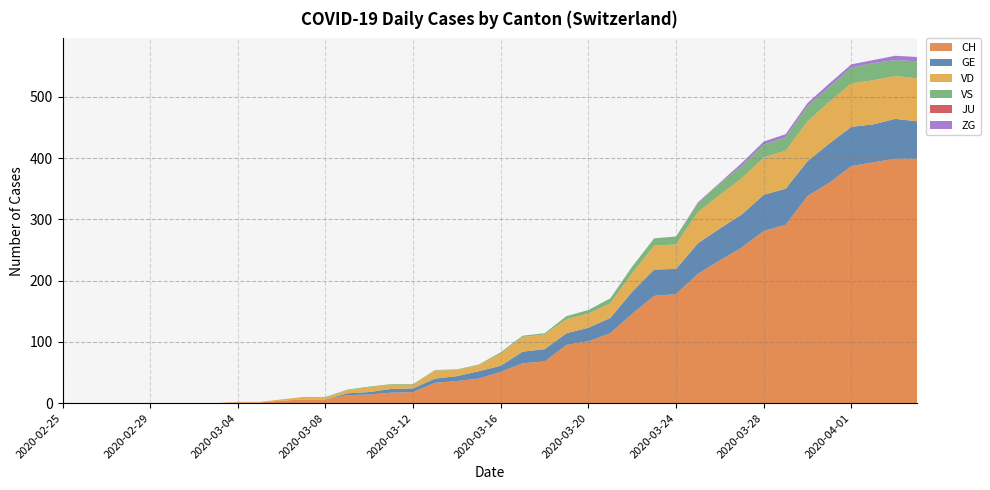

Reading left to right, transcribe all the data shown in this chart.

CH: 2020-02-25=0	2020-02-26=0	2020-02-27=0	2020-02-28=0	2020-02-29=0	2020-03-01=0	2020-03-02=0	2020-03-03=0	2020-03-04=1	2020-03-05=1	2020-03-06=4	2020-03-07=6	2020-03-08=6	2020-03-09=13	2020-03-10=14	2020-03-11=17	2020-03-12=18	2020-03-13=33	2020-03-14=36	2020-03-15=40	2020-03-16=51	2020-03-17=65	2020-03-18=68	2020-03-19=95	2020-03-20=101	2020-03-21=114	2020-03-22=146	2020-03-23=175	2020-03-24=178	2020-03-25=211	2020-03-26=233	2020-03-27=254	2020-03-28=281	2020-03-29=291	2020-03-30=338	2020-03-31=360	2020-04-01=387	2020-04-02=393	2020-04-03=399	2020-04-04=399
GE: 2020-02-25=0	2020-02-26=0	2020-02-27=0	2020-02-28=0	2020-02-29=0	2020-03-01=0	2020-03-02=0	2020-03-03=0	2020-03-04=0	2020-03-05=0	2020-03-06=0	2020-03-07=0	2020-03-08=0	2020-03-09=3	2020-03-10=4	2020-03-11=6	2020-03-12=6	2020-03-13=7	2020-03-14=8	2020-03-15=12	2020-03-16=10	2020-03-17=19	2020-03-18=20	2020-03-19=19	2020-03-20=22	2020-03-21=25	2020-03-22=36	2020-03-23=43	2020-03-24=41	2020-03-25=50	2020-03-26=52	2020-03-27=54	2020-03-28=59	2020-03-29=59	2020-03-30=57	2020-03-31=64	2020-04-01=64	2020-04-02=62	2020-04-03=65	2020-04-04=61
VD: 2020-02-25=0	2020-02-26=0	2020-02-27=0	2020-02-28=0	2020-02-29=0	2020-03-01=0	2020-03-02=0	2020-03-03=0	2020-03-04=1	2020-03-05=1	2020-03-06=2	2020-03-07=4	2020-03-08=3	2020-03-09=5	2020-03-10=8	2020-03-11=7	2020-03-12=6	2020-03-13=13	2020-03-14=10	2020-03-15=10	2020-03-16=20	2020-03-17=24	2020-03-18=24	2020-03-19=23	2020-03-20=23	2020-03-21=24	2020-03-22=30	2020-03-23=39	2020-03-24=40	2020-03-25=51	2020-03-26=55	2020-03-27=59	2020-03-28=61	2020-03-29=62	2020-03-30=65	2020-03-31=68	2020-04-01=71	2020-04-02=72	2020-04-03=70	2020-04-04=70
VS: 2020-02-25=0	2020-02-26=0	2020-02-27=0	2020-02-28=0	2020-02-29=0	2020-03-01=0	2020-03-02=0	2020-03-03=0	2020-03-04=0	2020-03-05=0	2020-03-06=0	2020-03-07=0	2020-03-08=1	2020-03-09=1	2020-03-10=1	2020-03-11=1	2020-03-12=1	2020-03-13=1	2020-03-14=1	2020-03-15=1	2020-03-16=2	2020-03-17=2	2020-03-18=2	2020-03-19=5	2020-03-20=6	2020-03-21=8	2020-03-22=11	2020-03-23=12	2020-03-24=13	2020-03-25=15	2020-03-26=19	2020-03-27=20	2020-03-28=21	2020-03-29=22	2020-03-30=25	2020-03-31=24	2020-04-01=26	2020-04-02=28	2020-04-03=26	2020-04-04=28
JU: 2020-02-25=0	2020-02-26=0	2020-02-27=0	2020-02-28=0	2020-02-29=0	2020-03-01=0	2020-03-02=0	2020-03-03=0	2020-03-04=0	2020-03-05=0	2020-03-06=0	2020-03-07=0	2020-03-08=0	2020-03-09=0	2020-03-10=0	2020-03-11=0	2020-03-12=0	2020-03-13=0	2020-03-14=0	2020-03-15=0	2020-03-16=0	2020-03-17=0	2020-03-18=0	2020-03-19=0	2020-03-20=0	2020-03-21=0	2020-03-22=0	2020-03-23=0	2020-03-24=0	2020-03-25=0	2020-03-26=0	2020-03-27=0	2020-03-28=0	2020-03-29=0	2020-03-30=0	2020-03-31=0	2020-04-01=0	2020-04-02=0	2020-04-03=0	2020-04-04=0
ZG: 2020-02-25=0	2020-02-26=0	2020-02-27=0	2020-02-28=0	2020-02-29=0	2020-03-01=0	2020-03-02=0	2020-03-03=0	2020-03-04=0	2020-03-05=0	2020-03-06=0	2020-03-07=0	2020-03-08=0	2020-03-09=0	2020-03-10=0	2020-03-11=0	2020-03-12=0	2020-03-13=0	2020-03-14=0	2020-03-15=0	2020-03-16=0	2020-03-17=0	2020-03-18=0	2020-03-19=0	2020-03-20=0	2020-03-21=0	2020-03-22=0	2020-03-23=0	2020-03-24=0	2020-03-25=1	2020-03-26=1	2020-03-27=5	2020-03-28=5	2020-03-29=5	2020-03-30=5	2020-03-31=6	2020-04-01=5	2020-04-02=5	2020-04-03=7	2020-04-04=7